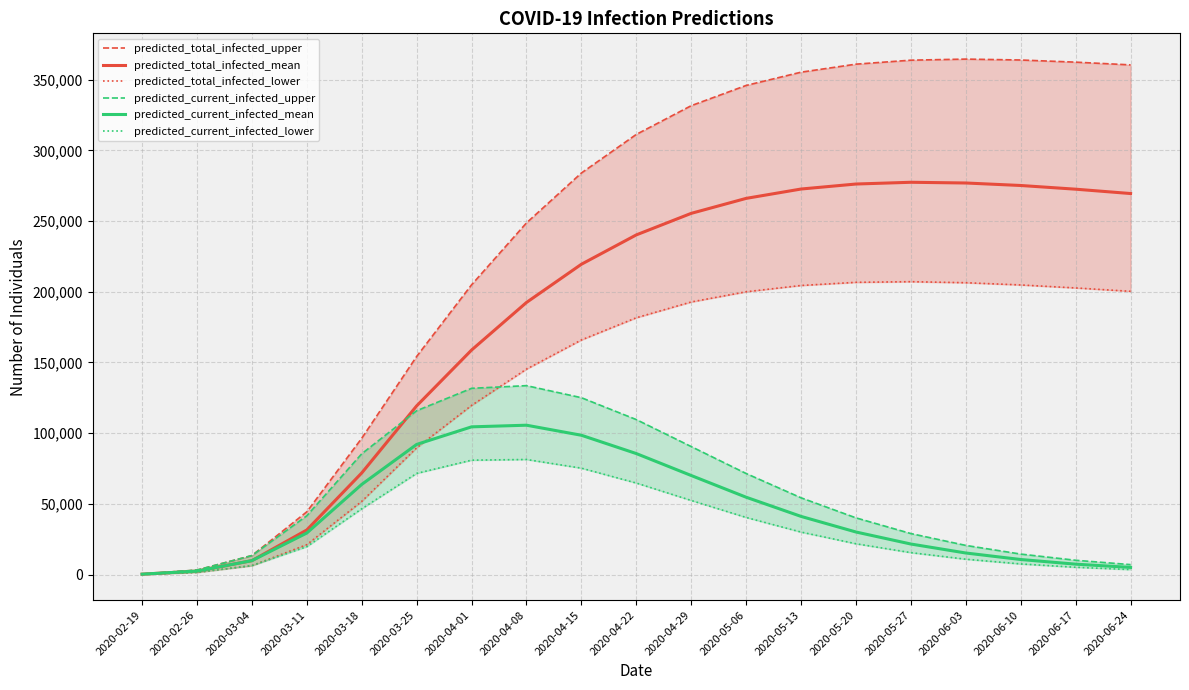

How many lines are shown in the chart?

6